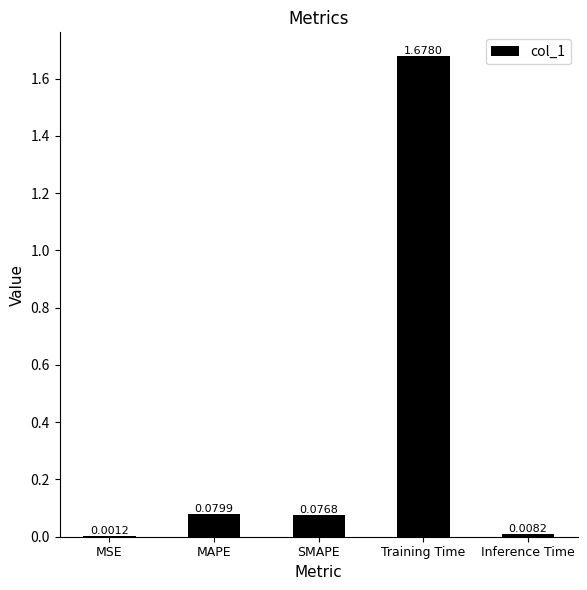

What is the sum of the values at Training Time and MAPE?

1.8